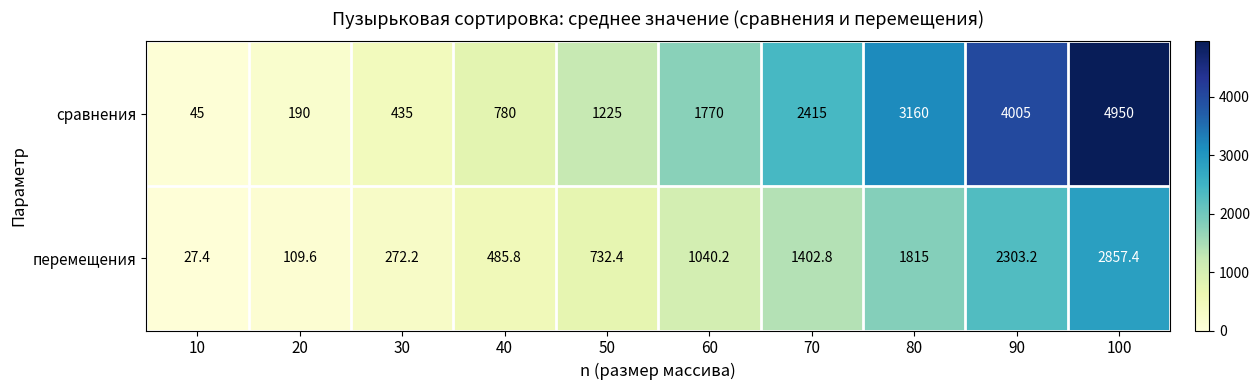

Which category has the highest value across all series?

100